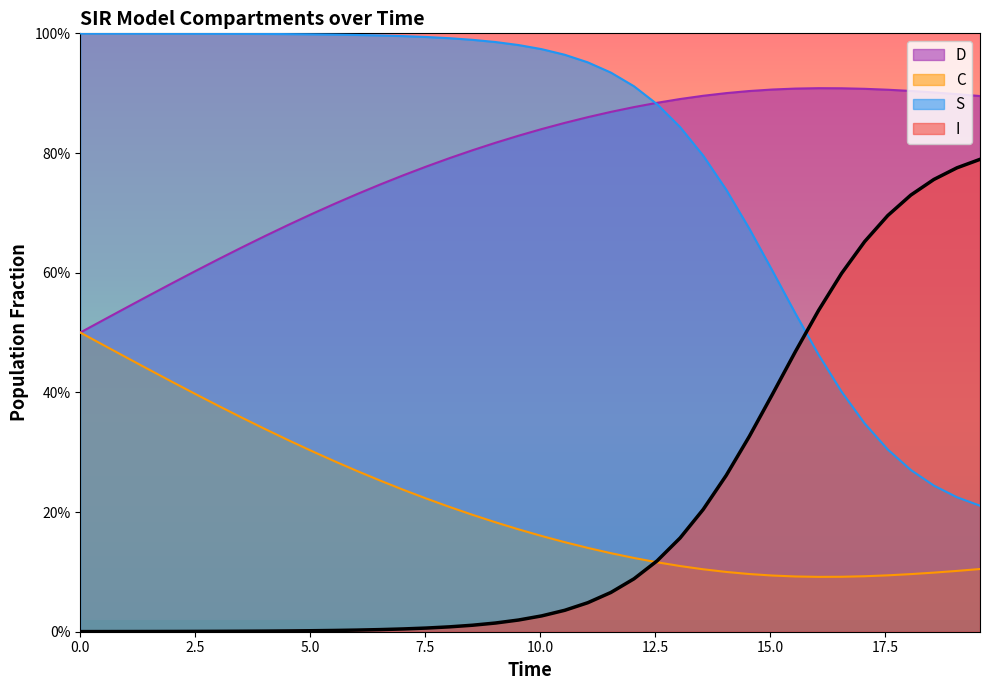

Rank the series by their maximum value, from lowest to highest.

C, I, D, S